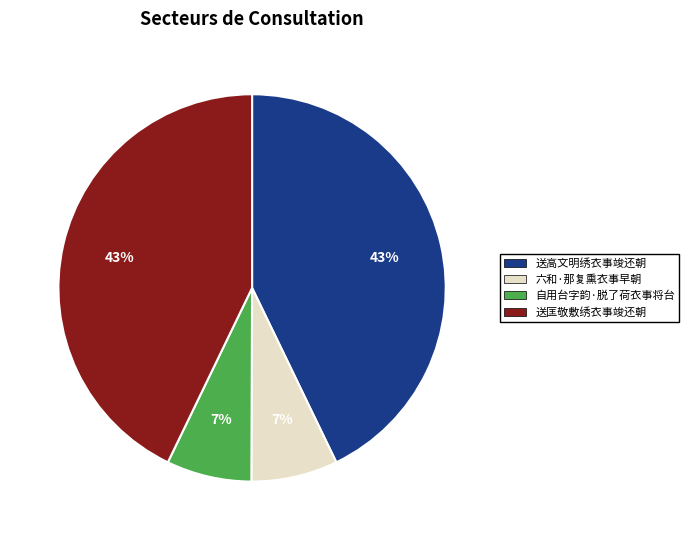

The 送高文明绣衣事竣还朝 slice represents 43% of the pie. True or false?

True